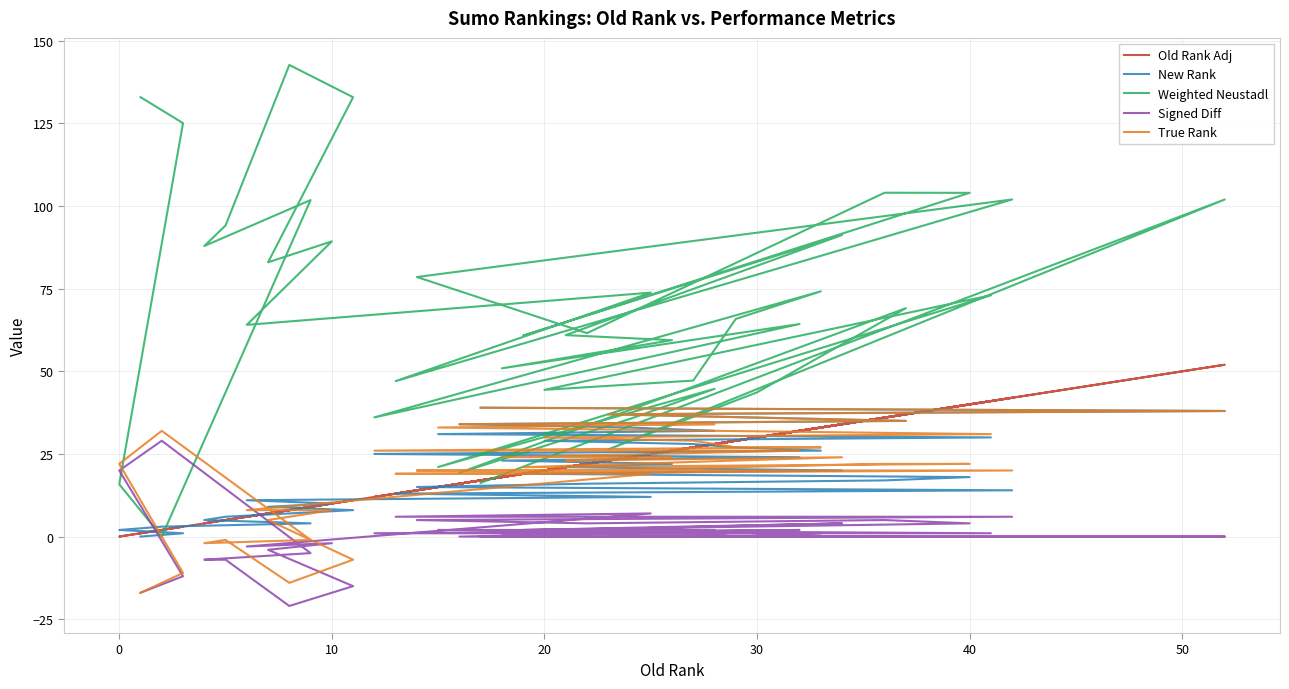

True or false: Signed Diff has more than 2 interior local peaks.

True